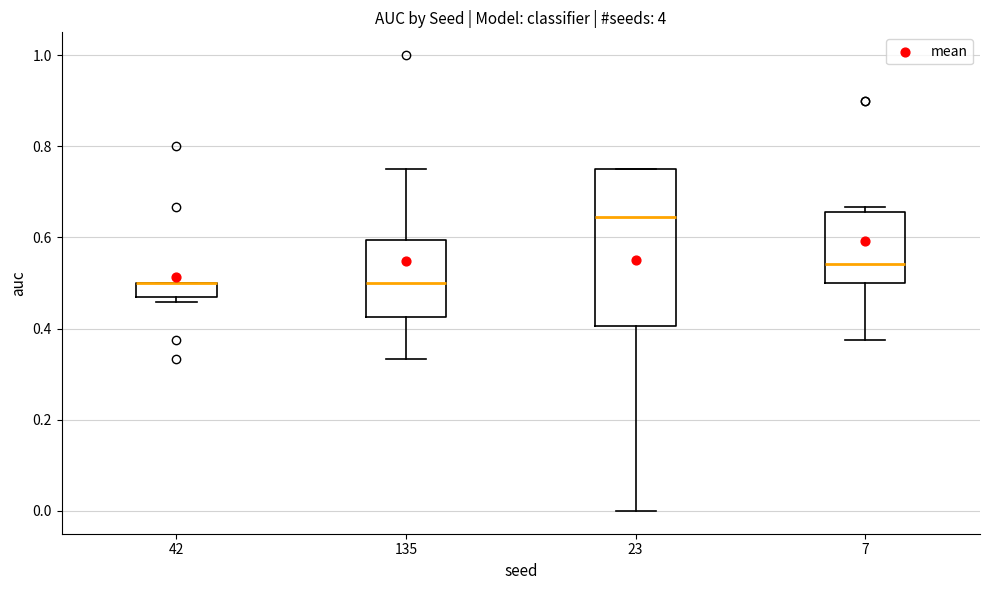

Comparing the boxes themselves (not the whiskers), which one is the tallest?

23